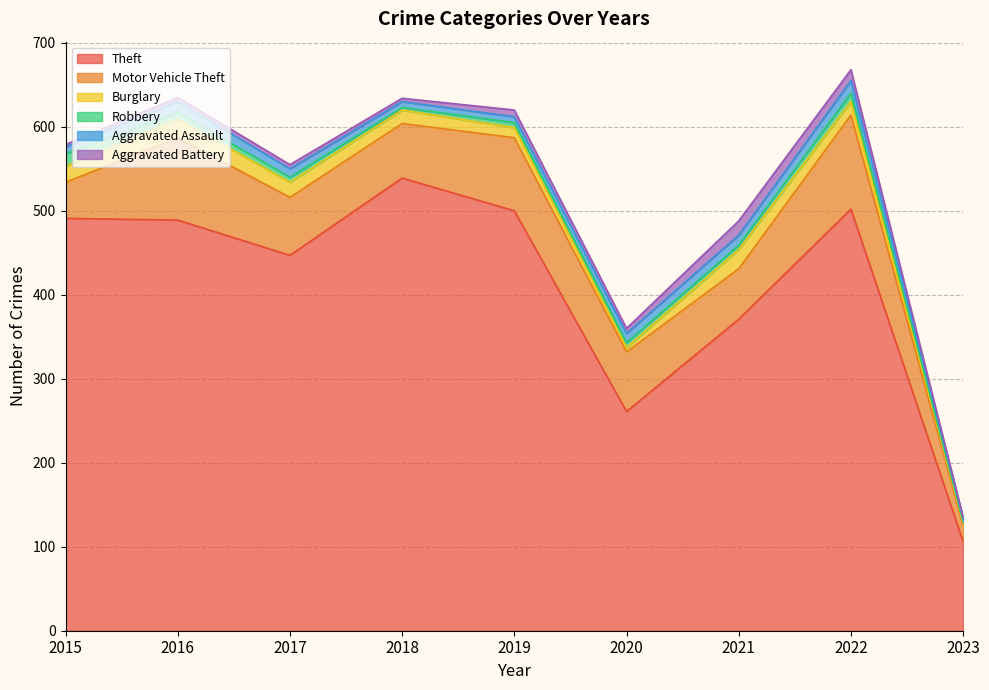

Which series has the largest range (max minus min)?

Theft